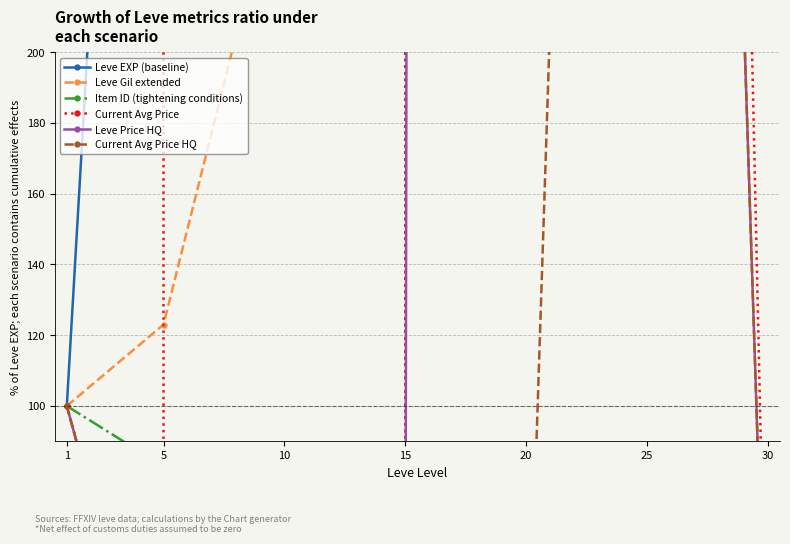

Reading left to right, what are all the values shown in this chart?

Leve EXP (baseline): 100.0	571.4	1585.7	3934.9	3428.6	5776.2	10750.8
Leve Gil extended: 100.0	123.0	259.3	468.1	256.6	429.2	409.7
Item ID (tightening conditions): 100.0	82.9	85.1	53.1	83.1	87.9	54.1
Current Avg Price: 100.0	0.0	7278058.9	0.0	2908318.1	1526.8	0.0
Leve Price HQ: 100.0	0.0	0.0	0.0	21020.2	1051.0	0.0
Current Avg Price HQ: 100.0	0.0	0.0	0.0	0.0	1051.0	0.0